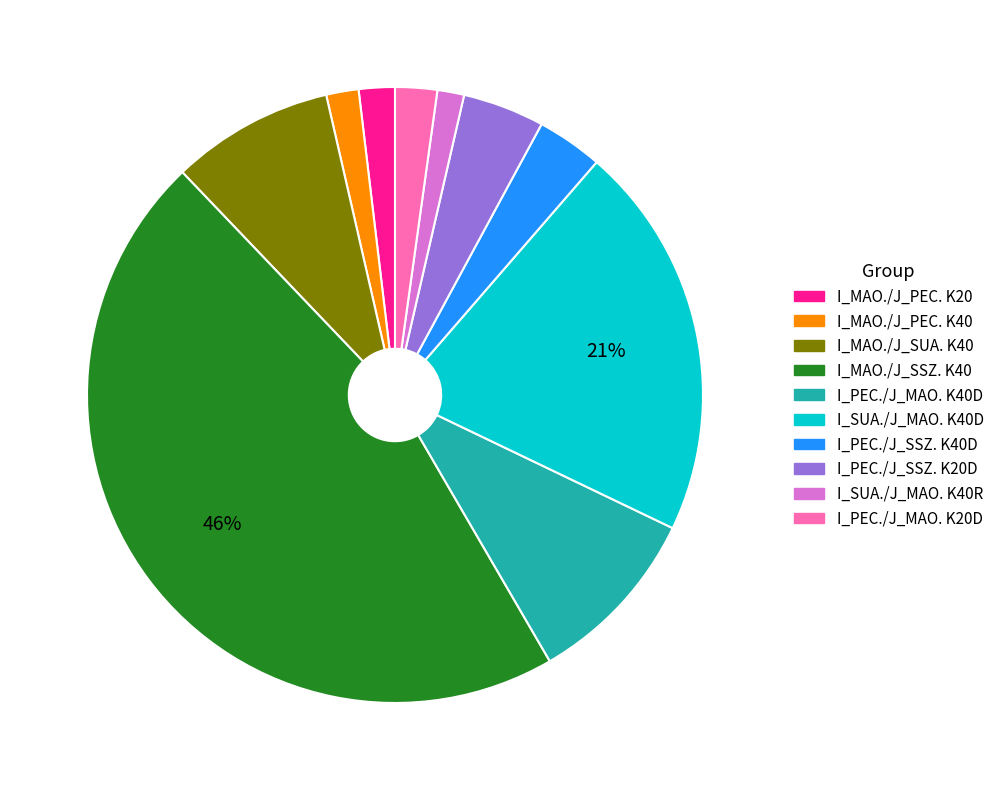

To the nearest percent, what is the difference between the largest and smallest slice percentages?

45%